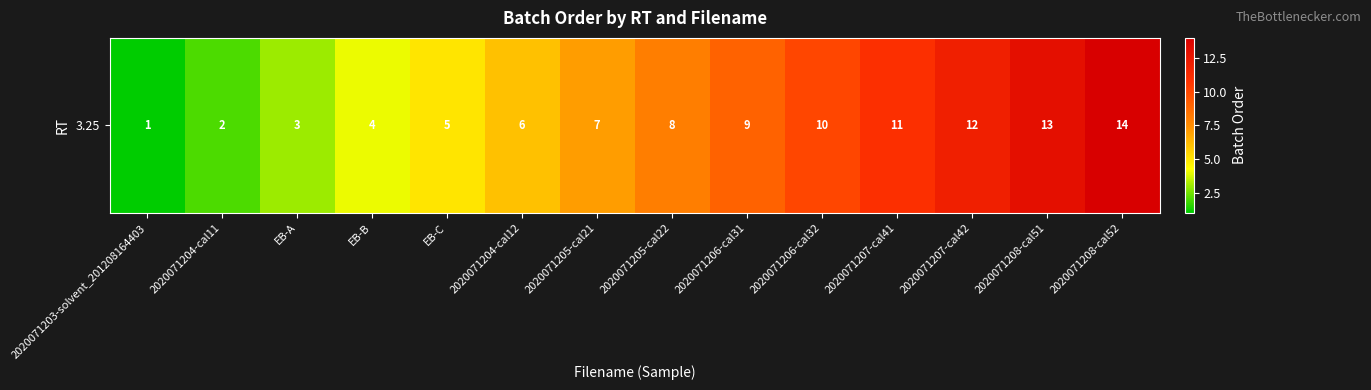

Rank the categories by value from lowest to highest.

2020071203-solvent_201208164403, 2020071204-cal11, EB-A, EB-B, EB-C, 2020071204-cal12, 2020071205-cal21, 2020071205-cal22, 2020071206-cal31, 2020071206-cal32, 2020071207-cal41, 2020071207-cal42, 2020071208-cal51, 2020071208-cal52